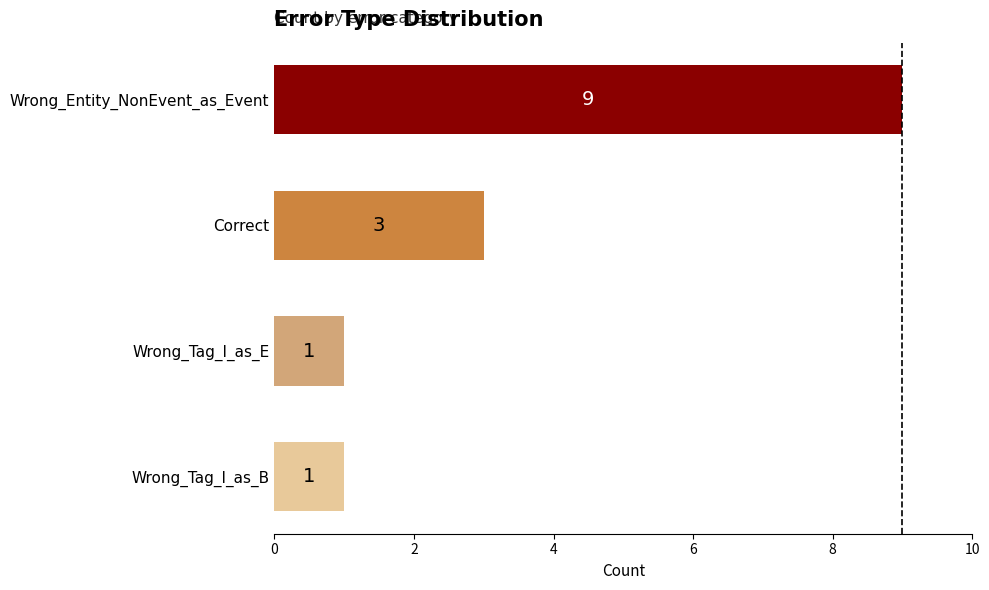

Reading bottom to top, list all the values displayed in this chart.

1	1	3	9